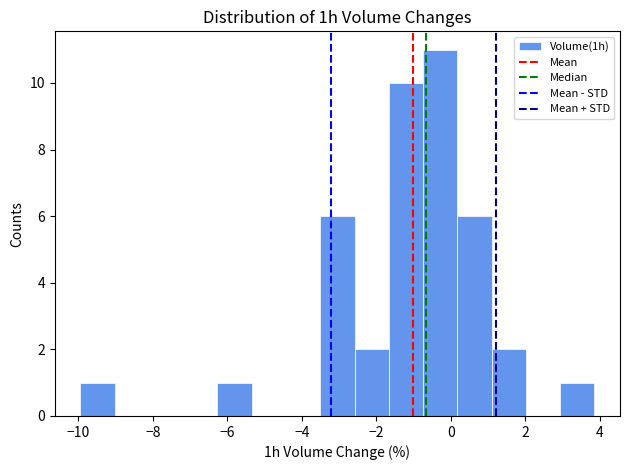

Reading left to right, list every bar in this chart as the range it spans on the x-axis followed by its height. Neither the bar edges nor the heights are printed on the chart, so give them approximately, as read against the axes.

-10.0 to -9.0: 1
-9.0 to -8.2: 0
-8.2 to -7.2: 0
-7.2 to -6.2: 0
-6.2 to -5.4: 1
-5.4 to -4.4: 0
-4.4 to -3.6: 0
-3.6 to -2.6: 6
-2.6 to -1.6: 2
-1.6 to -0.8: 10
-0.8 to 0.2: 11
0.2 to 1.0: 6
1.0 to 2.0: 2
2.0 to 3.0: 0
3.0 to 3.8: 1